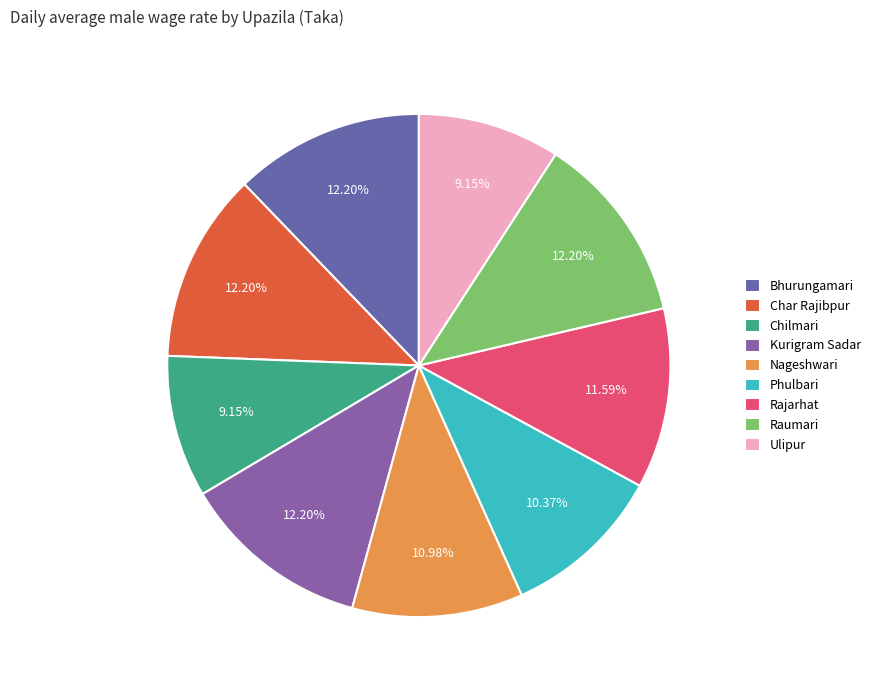

Is the sum of Kurigram Sadar and Bhurungamari greater than half?

No